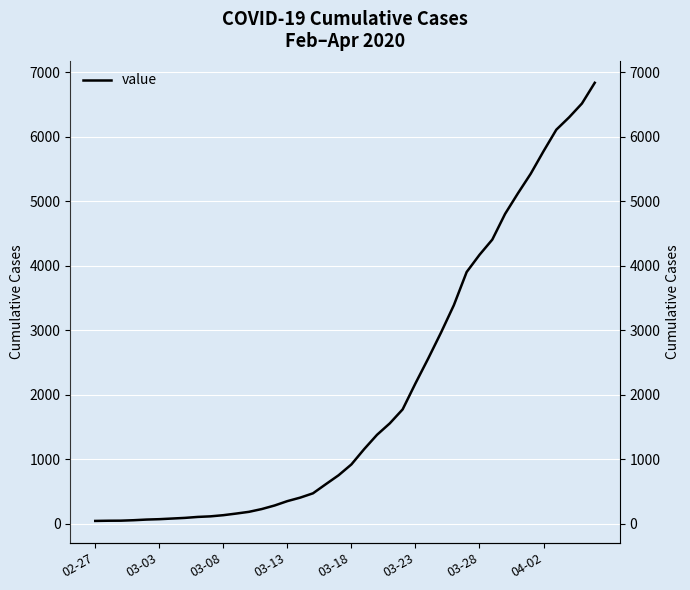

How many lines are shown in the chart?

1